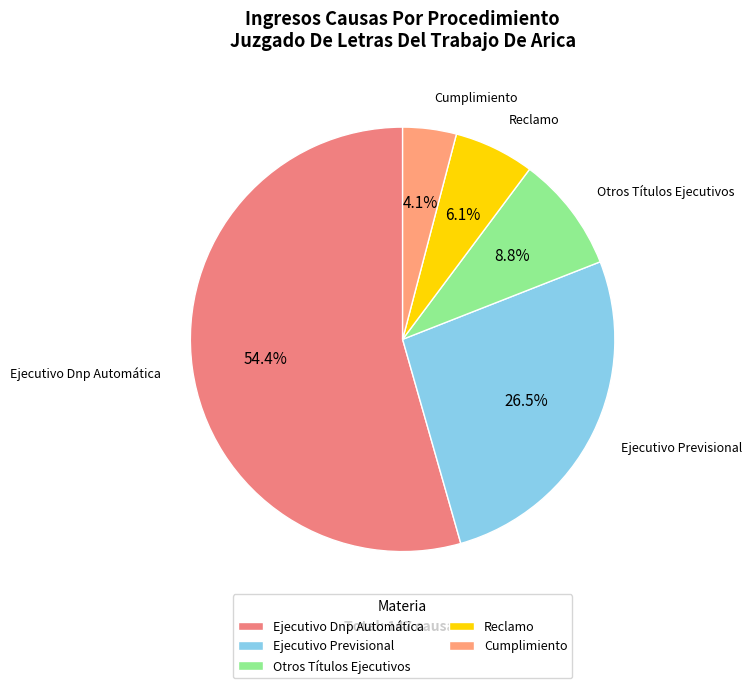

Rank the categories by value from highest to lowest.

Ejecutivo Dnp Automática, Ejecutivo Previsional, Otros Títulos Ejecutivos, Reclamo, Cumplimiento